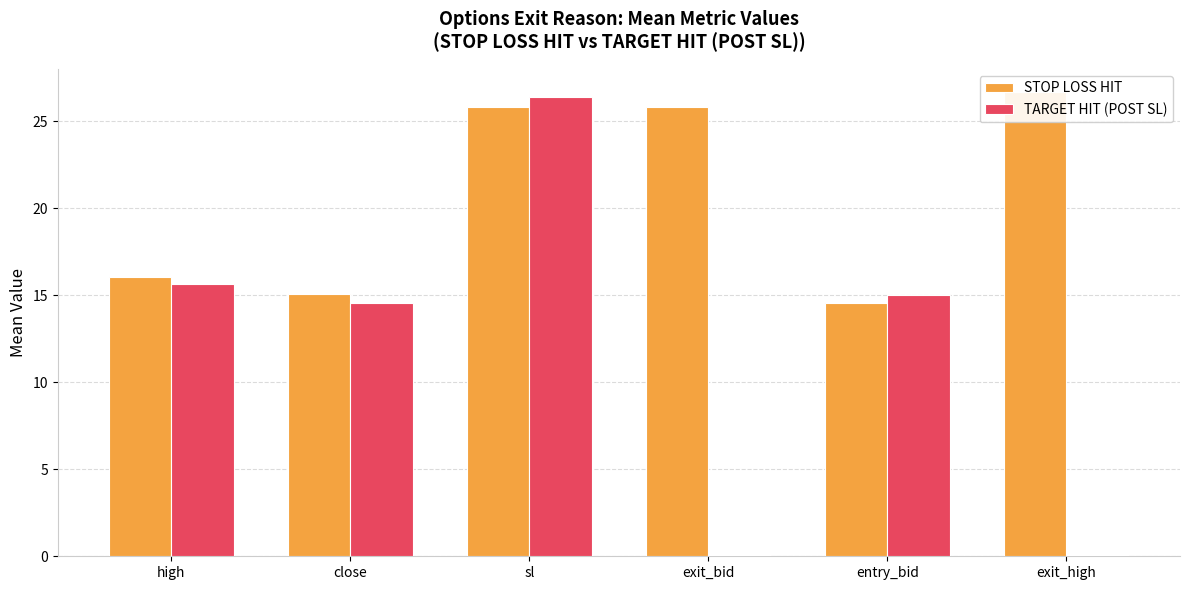

At which label does STOP LOSS HIT reach its peak?

exit_high